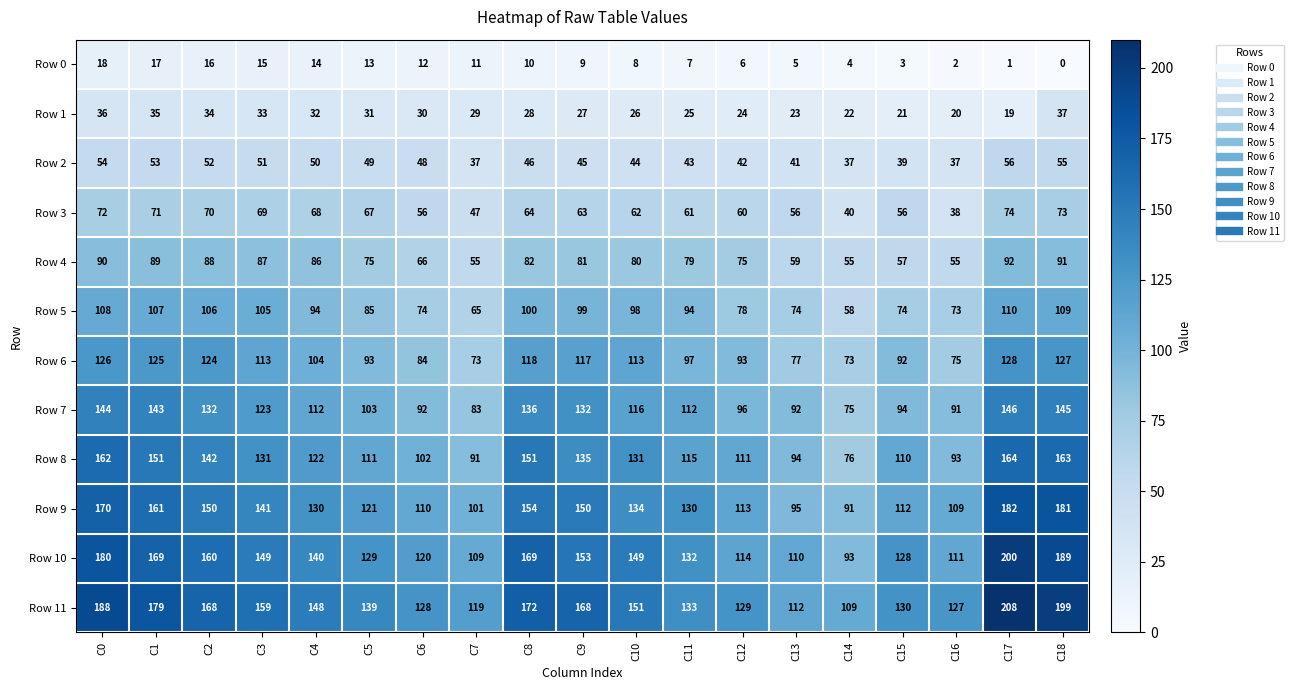

Where is Row 9 nearest to the value 136?

C10